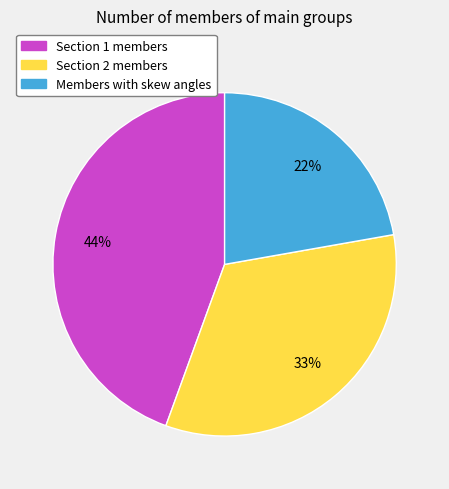

Does Section 1 members represent more than half of the total?

No